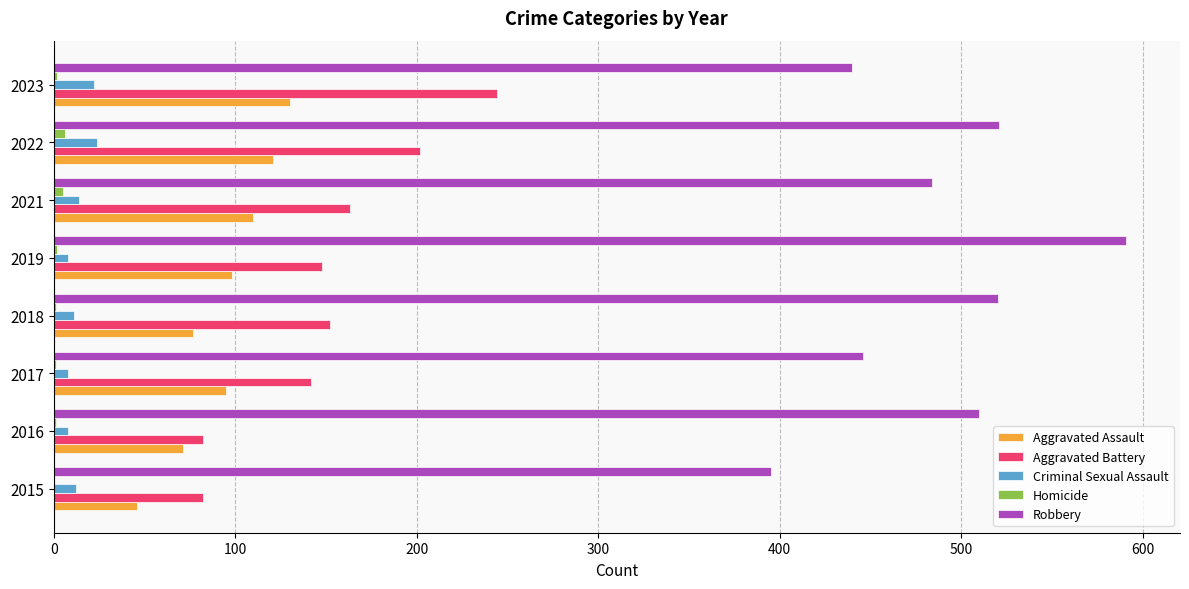

True or false: Aggravated Assault has a value of 46 at 2015.

True